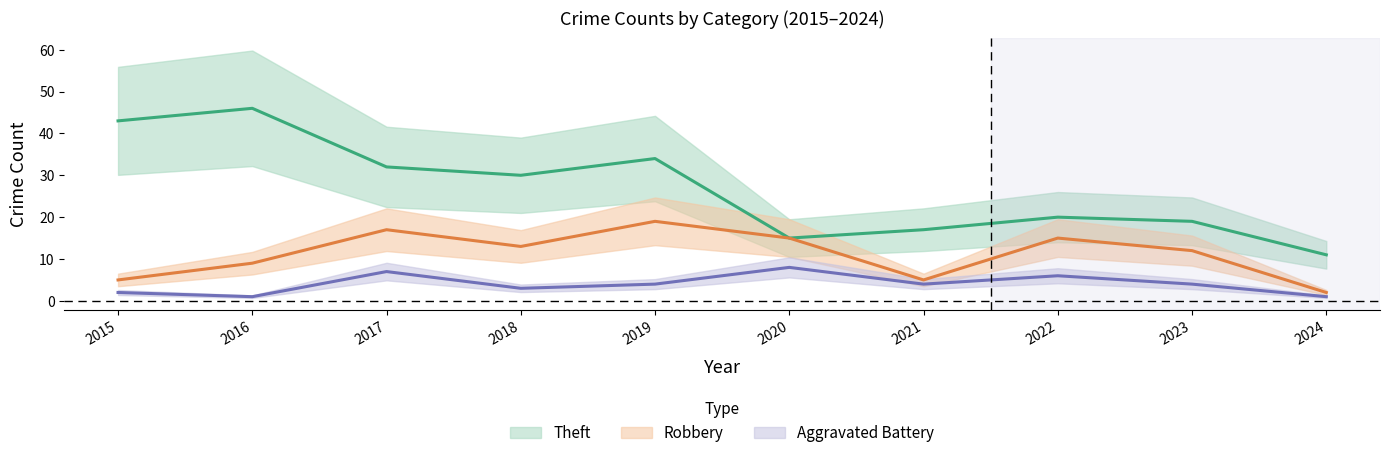

The Theft series shows 11 at 2024. True or false?

True